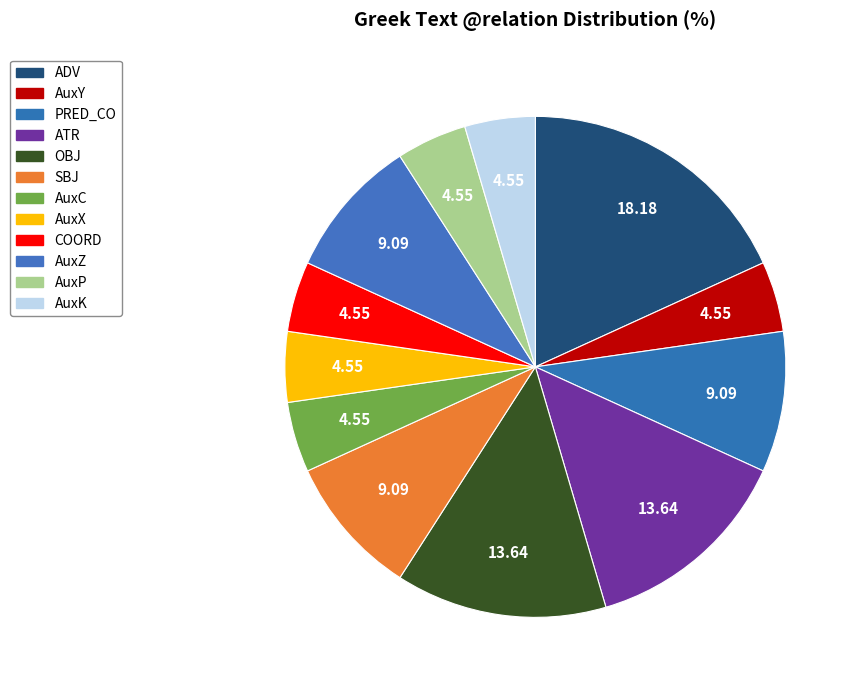

To the nearest percent, what is the average slice percentage?

8%